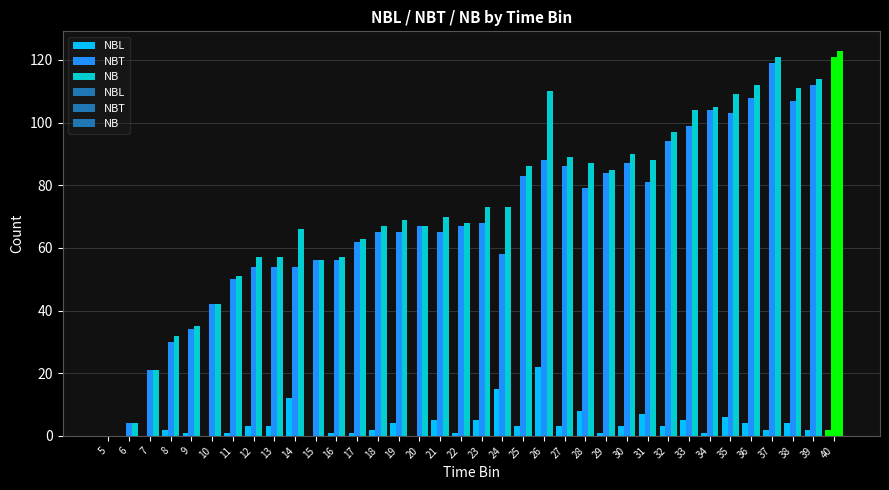

Is it true that NBT equals 88 at 26?

True